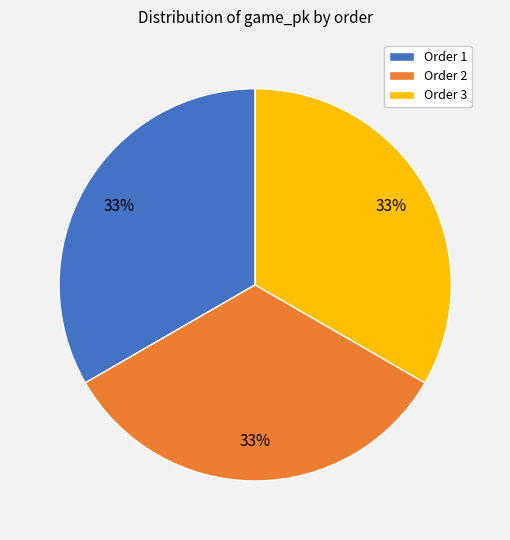

What percentage is the Order 2 slice, to the nearest percent?

33%